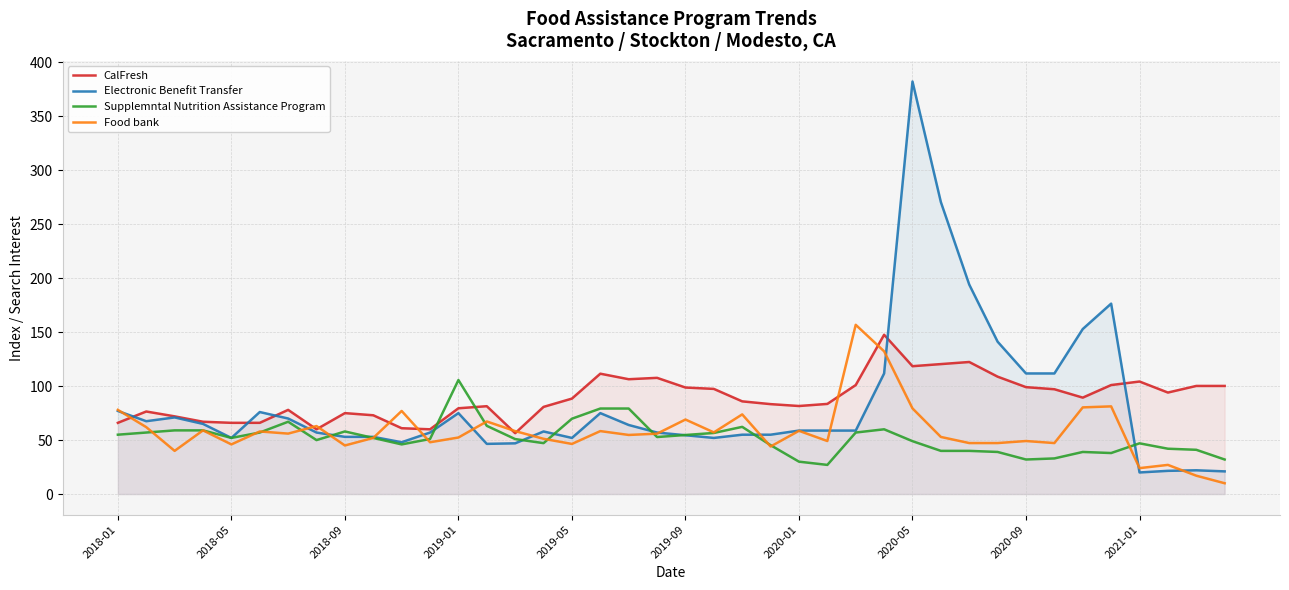

True or false: Supplemntal Nutrition Assistance Program and CalFresh cross at least once.

True